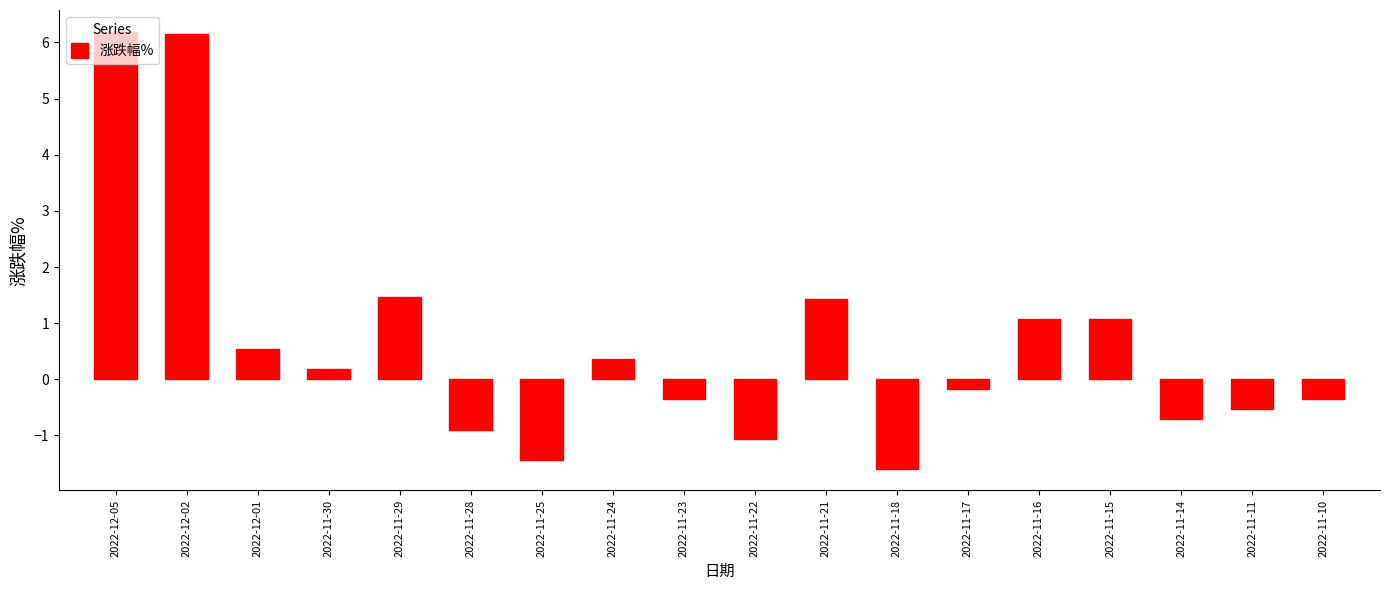

What is the difference between the maximum and minimum values?

7.8